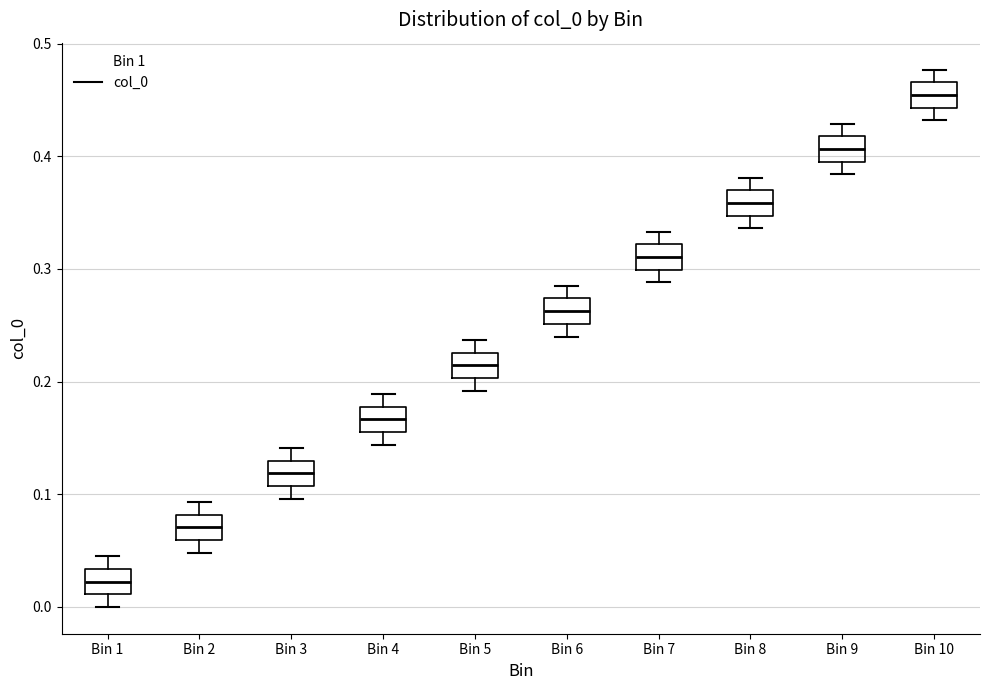

Where is the lower edge of the box for Bin 4 on the y-axis? The values are not printed on the chart, so give them approximately, as read against the axis.

0.16